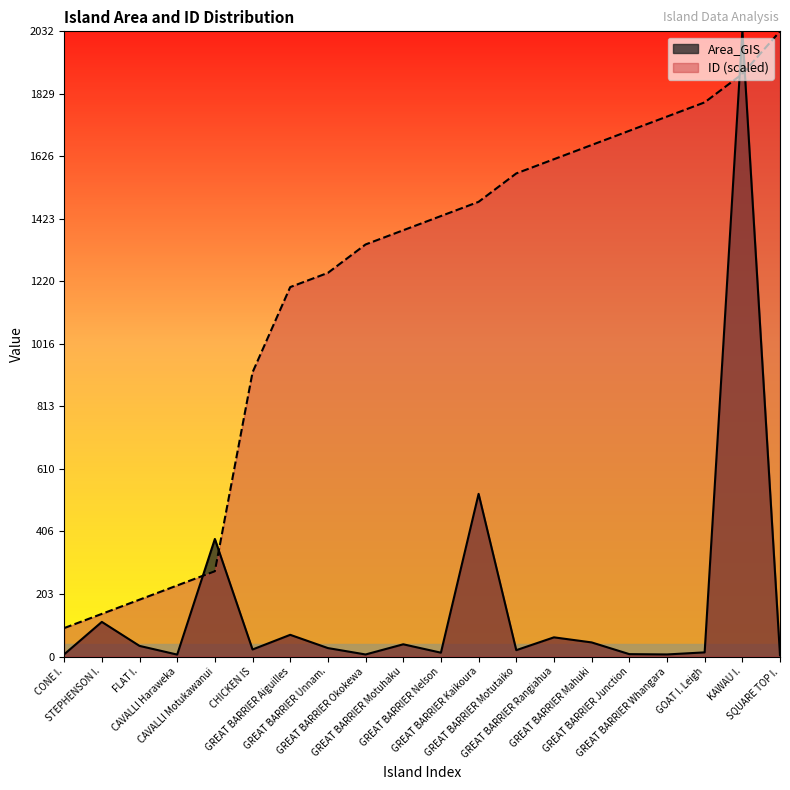

How many data points does each series have?

20